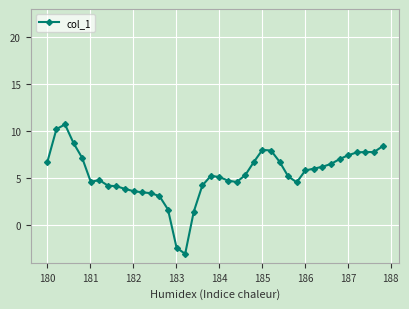

What is the value of the 25th point from the left?

6.7